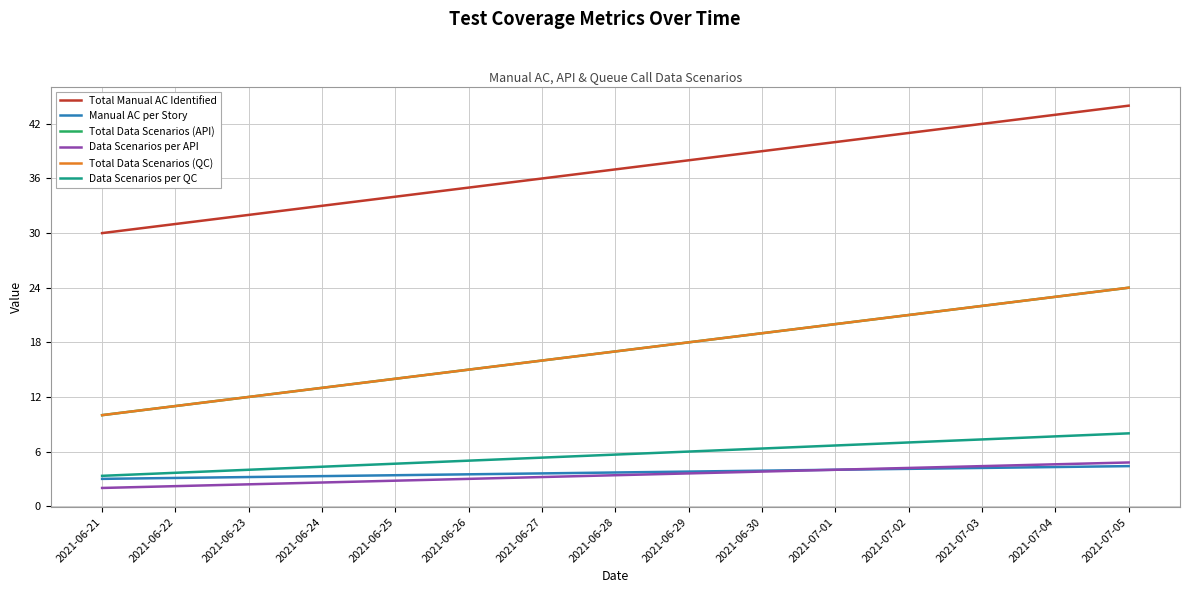

Is this an area chart (filled region under the line)?

No